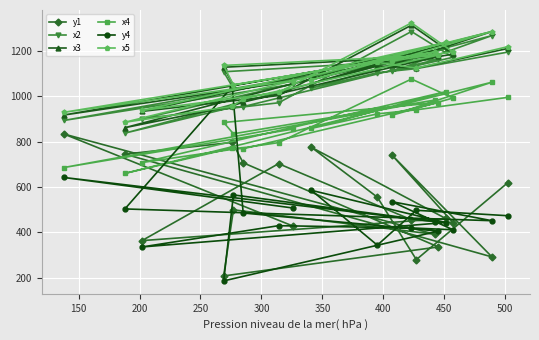

Which series has the widest spread of values?

y4